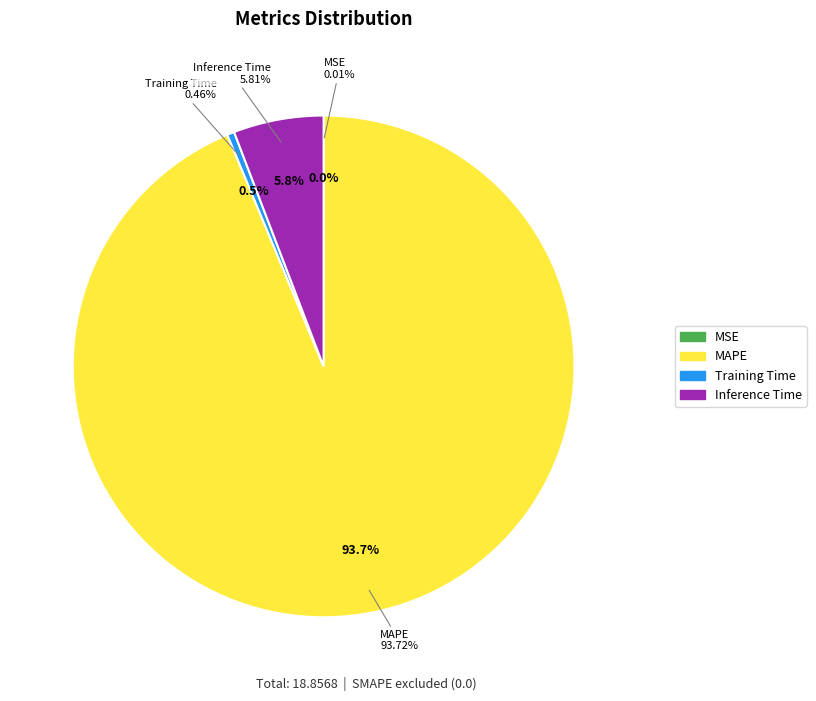

Is there a majority slice in this chart?

Yes